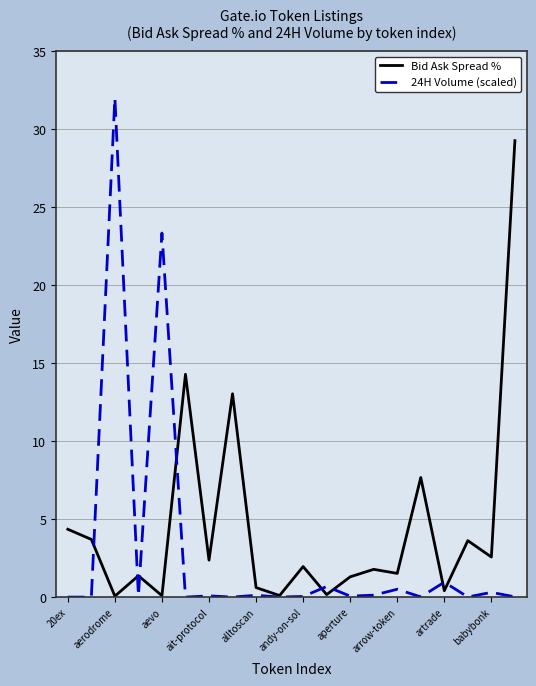

Which series has the largest total across all categories?

Bid Ask Spread %